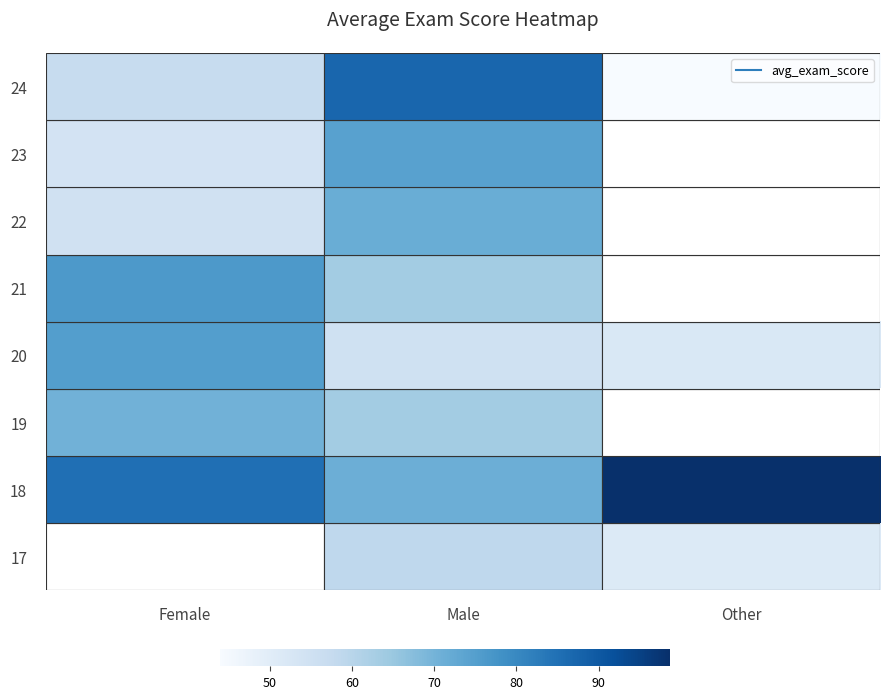

Which category has the lowest value across all series?

Other